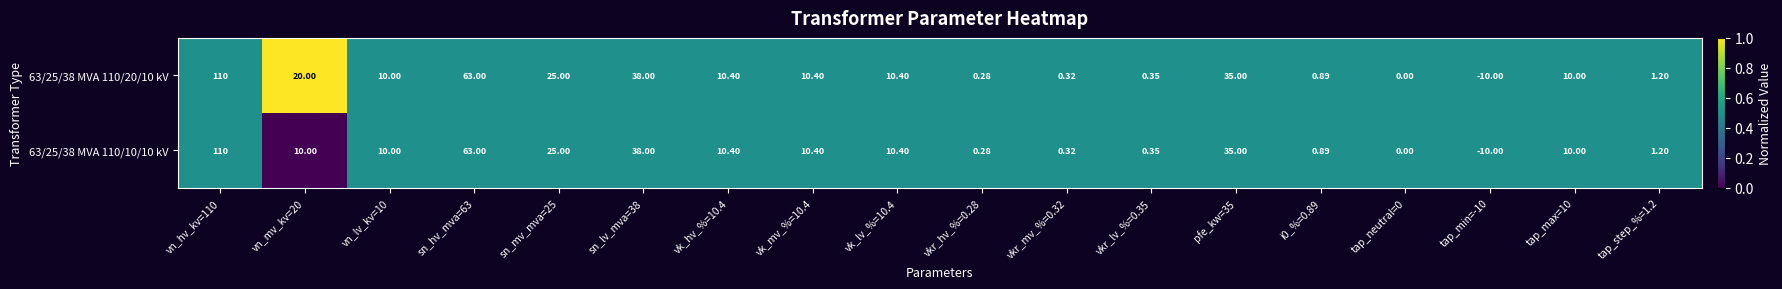

Is the value of 63/25/38 MVA 110/20/10 kV at vk_lv_%=10.4 greater than the value of 63/25/38 MVA 110/10/10 kV at vkr_mv_%=0.32?

Yes